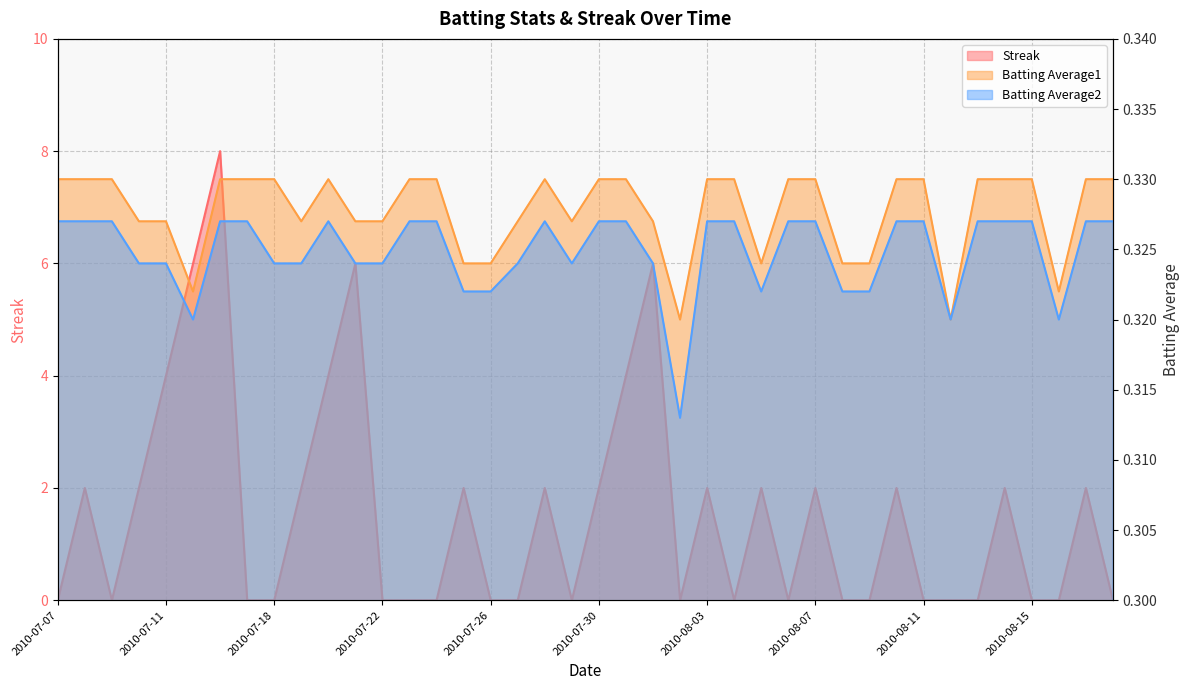

Is it true that Batting Average2 equals 0.2 at 2010-07-07?

False